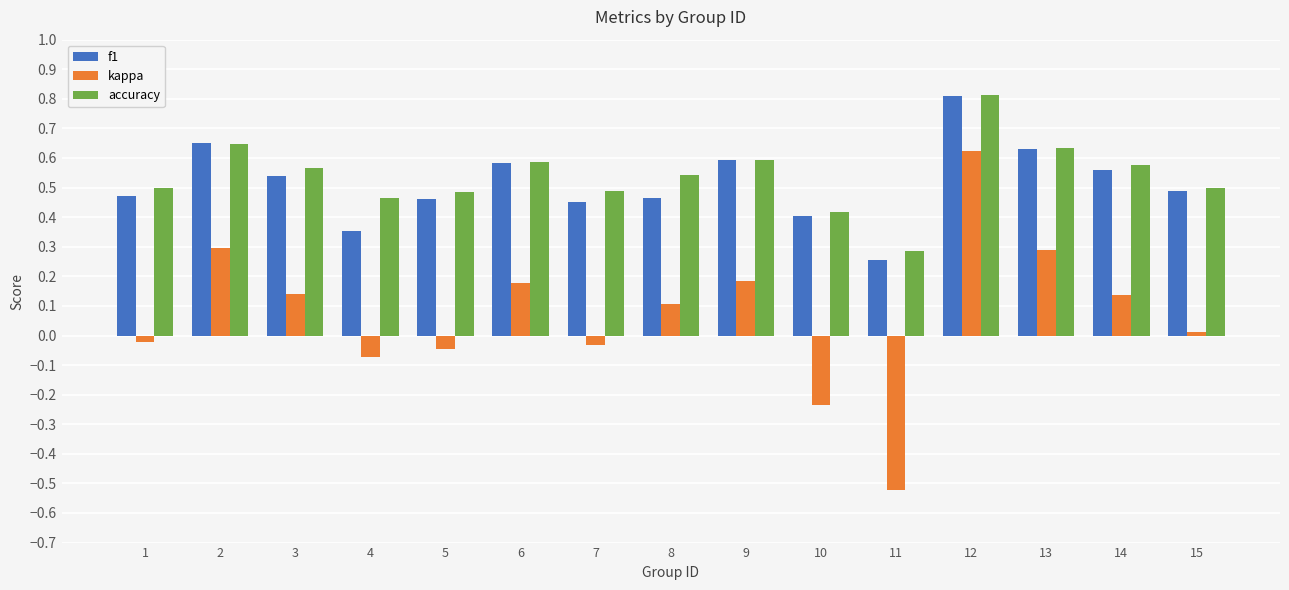

How many series are shown in this chart?

3